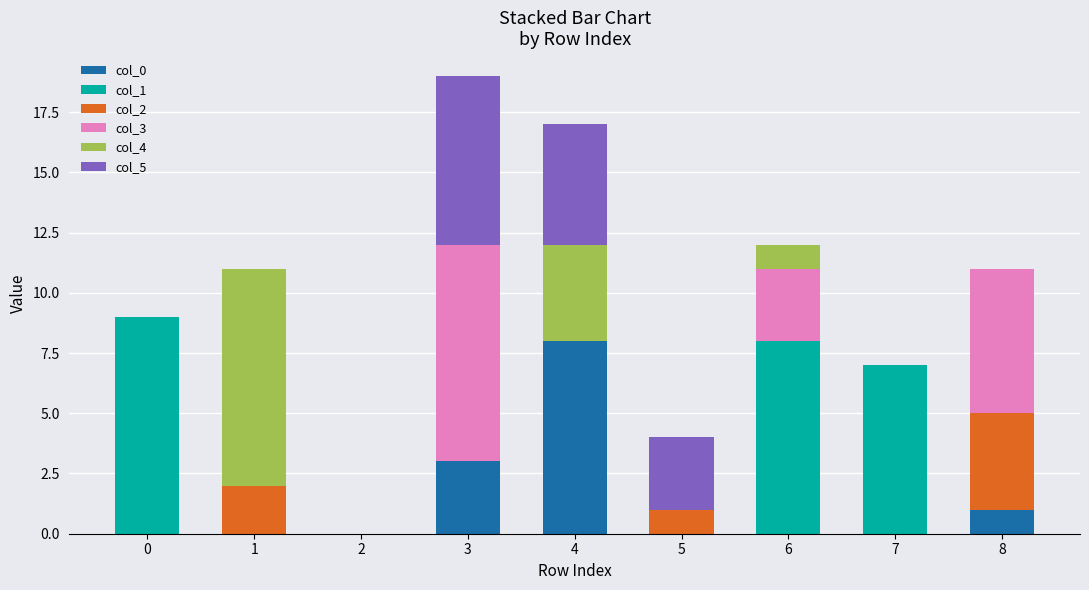

Does the chart contain stacked bars?

Yes